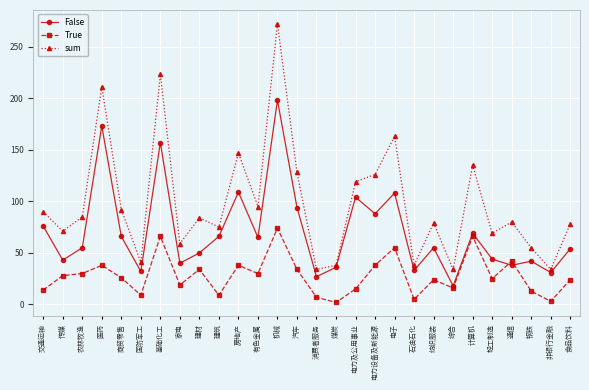

List the series in order of their peak value, lowest first.

True, False, sum